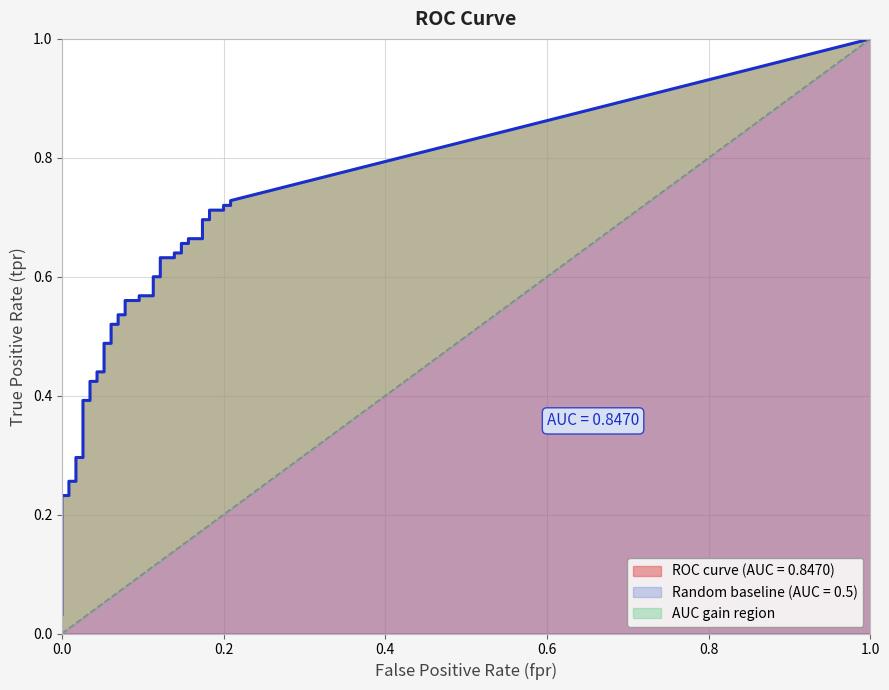

True or false: fpr and tpr intersect in this chart.

False